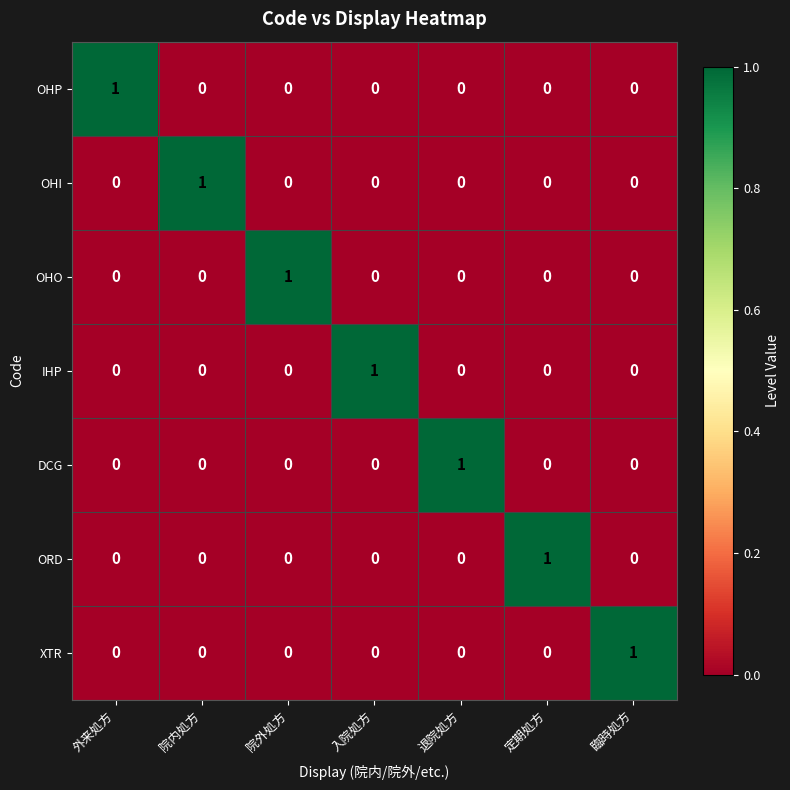

At how many categories does at least one series exceed 0?

7